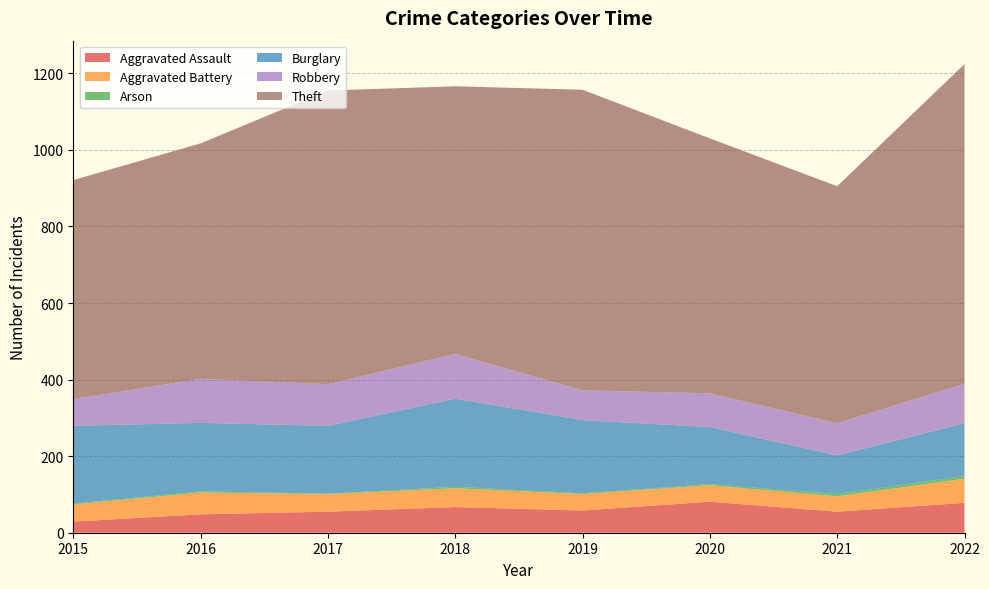

Reading left to right, transcribe all the data shown in this chart.

Aggravated Assault: 2015=29	2016=48	2017=55	2018=67	2019=58	2020=81	2021=55	2022=78
Aggravated Battery: 2015=45	2016=57	2017=46	2018=49	2019=43	2020=43	2021=40	2022=63
Arson: 2015=2	2016=3	2017=1	2018=4	2019=2	2020=3	2021=6	2022=7
Burglary: 2015=203	2016=179	2017=177	2018=230	2019=191	2020=149	2021=101	2022=138
Robbery: 2015=70	2016=115	2017=109	2018=117	2019=78	2020=88	2021=84	2022=103
Theft: 2015=572	2016=615	2017=767	2018=699	2019=785	2020=666	2021=619	2022=835